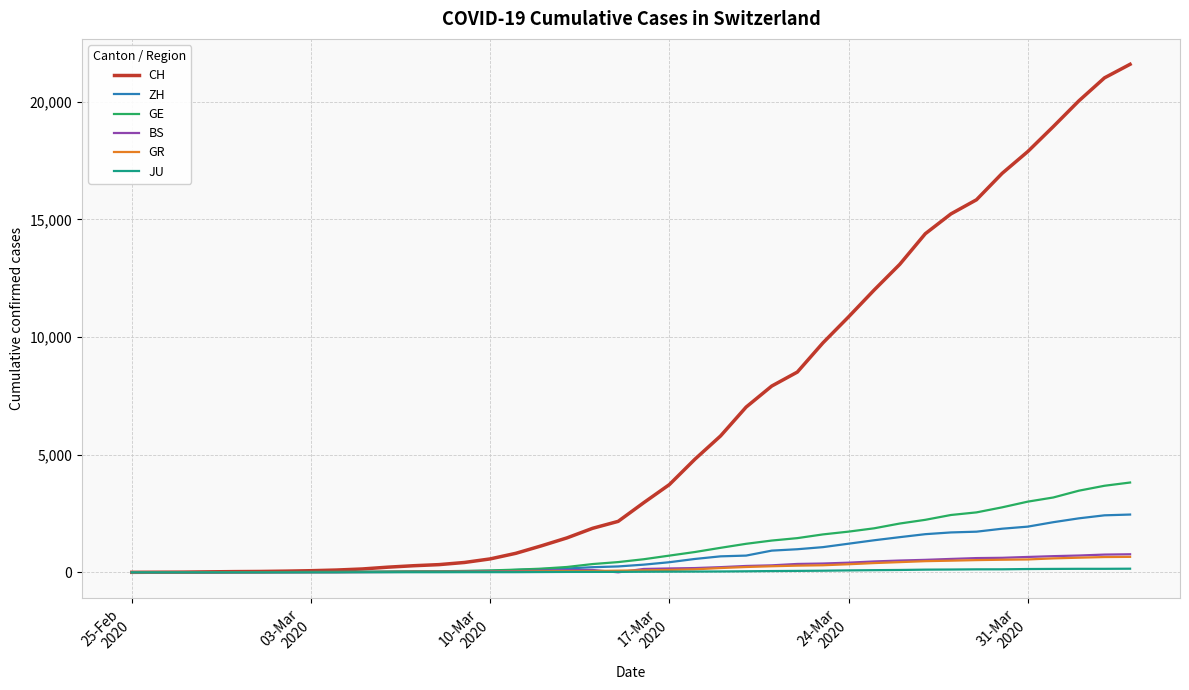

Which series has the largest range (max minus min)?

CH